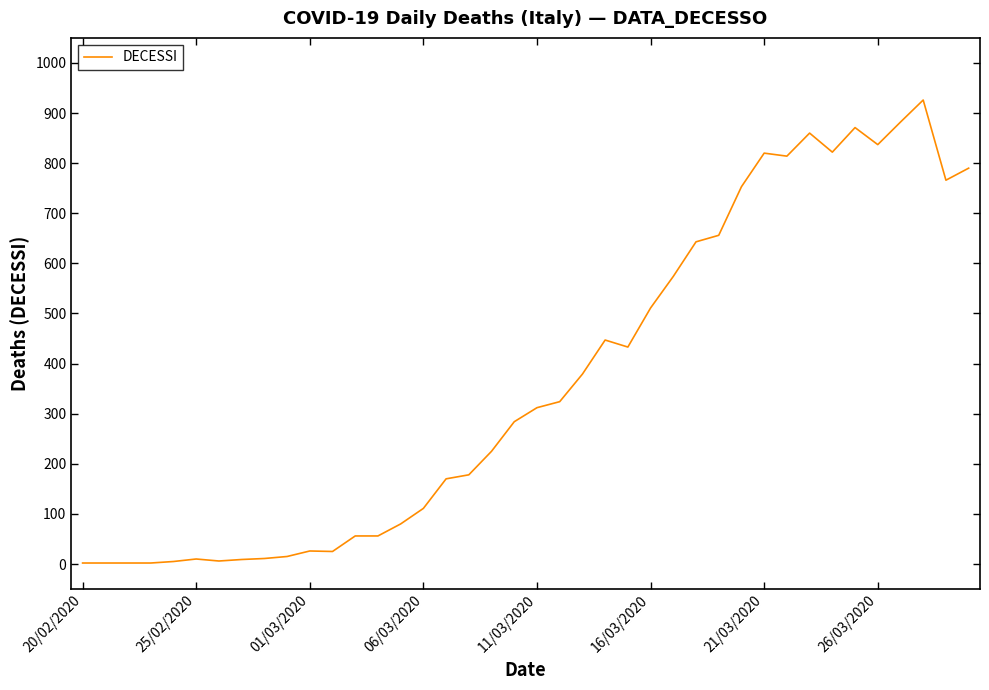

What is the maximum value shown in the chart?

926